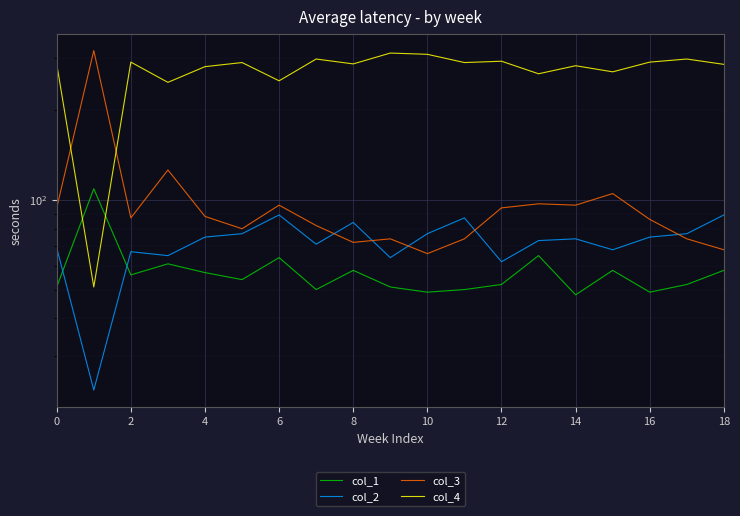

What is the spread (max minus min) of values at 6?

187